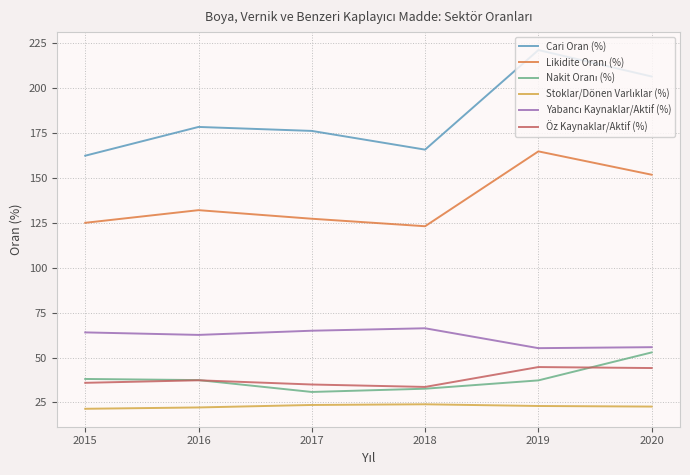

Which series has the widest spread of values?

Cari Oran (%)